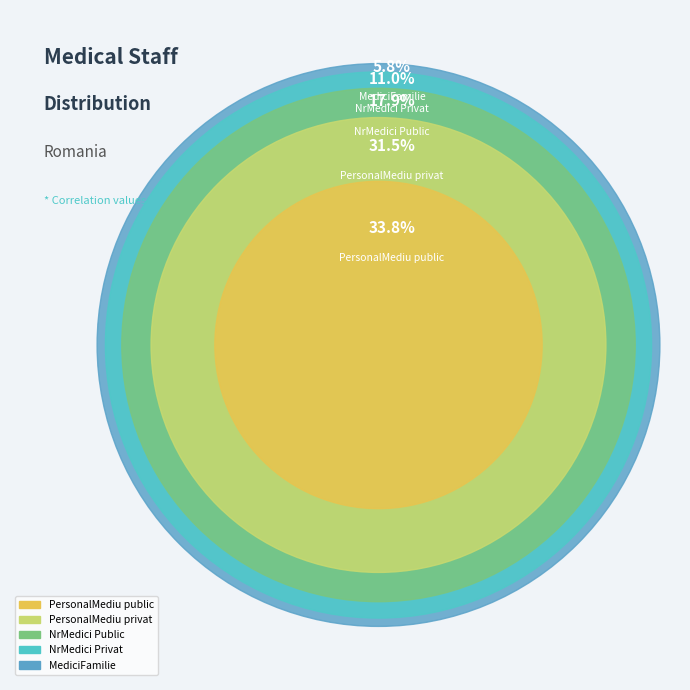

Which category has the smallest portion of the pie?

MediciFamilie